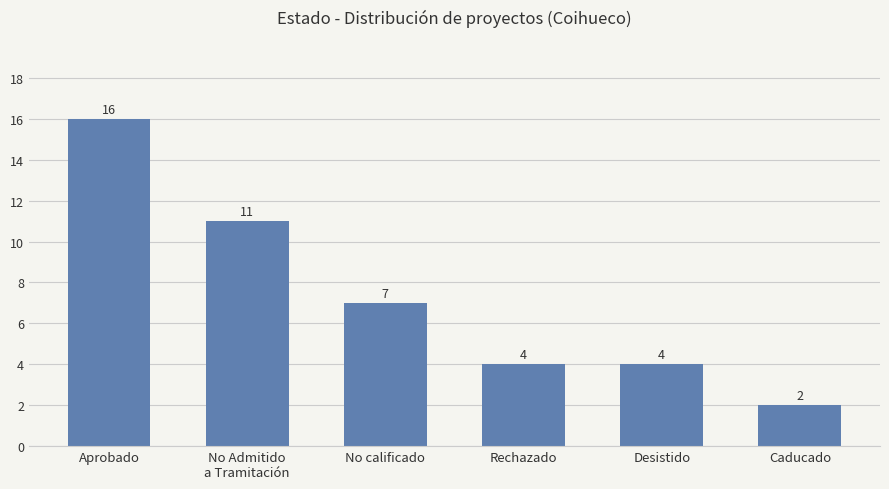

What is the label of the 5th bar from the left?

Desistido